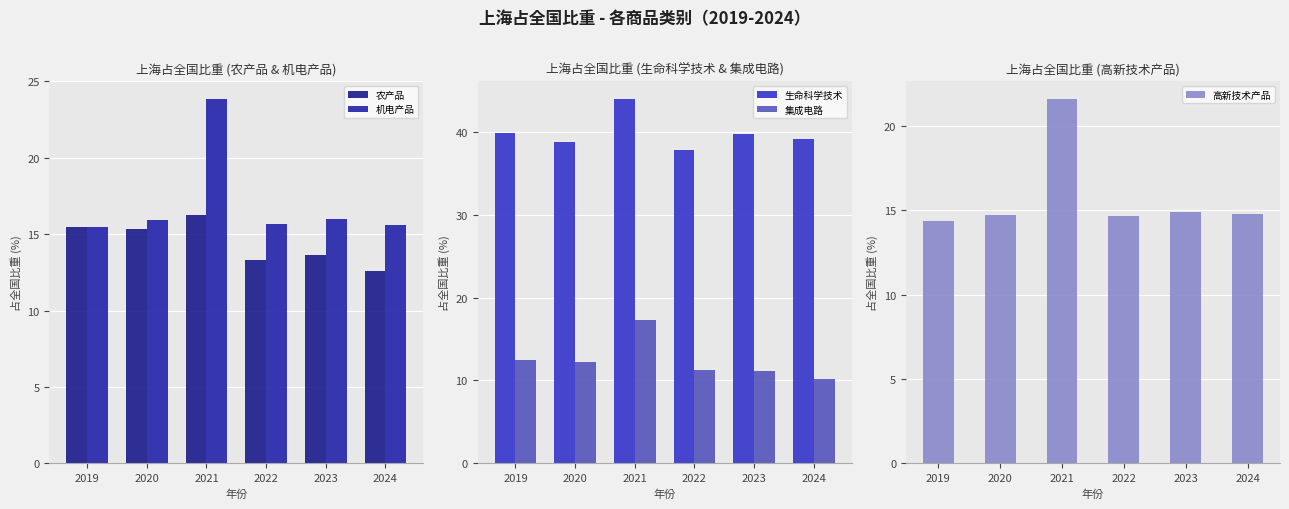

Which series has the widest spread of values?

机电产品